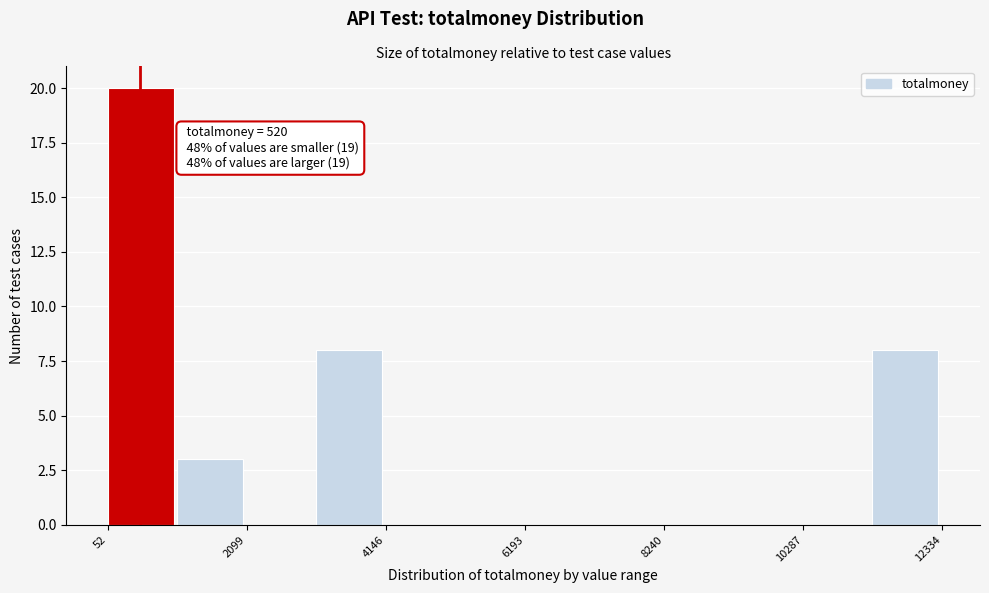

Read against the x-axis, roughly where is the centre of the tallest bar?

500